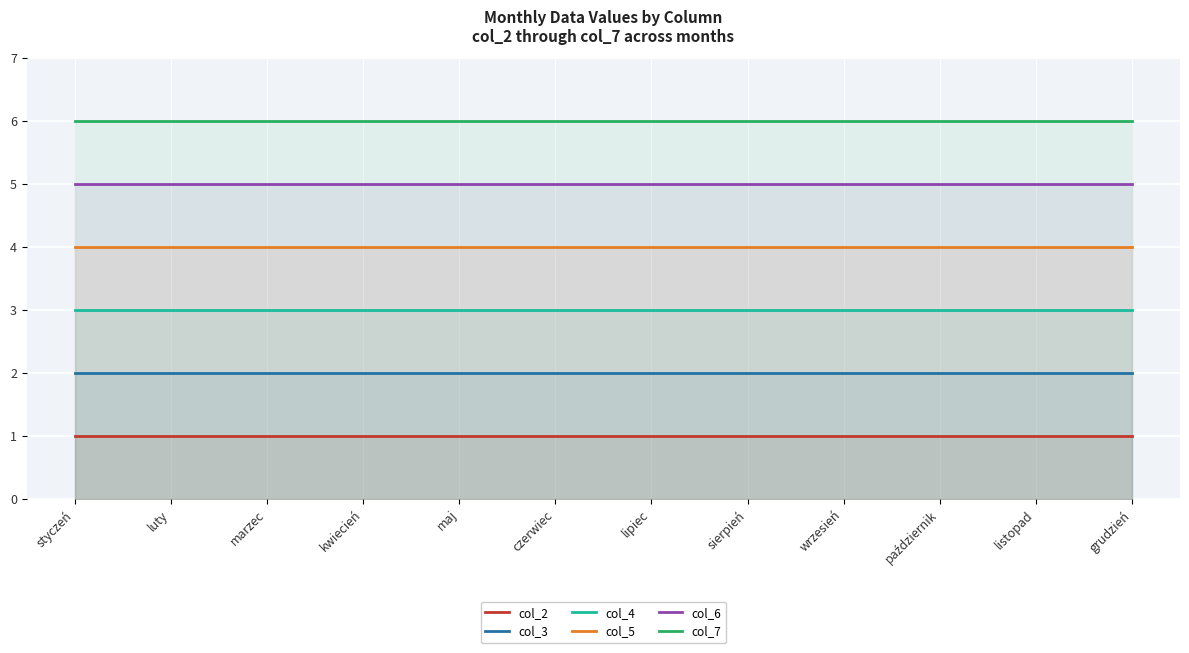

List the series in order of their peak value, highest first.

col_7, col_6, col_5, col_4, col_3, col_2